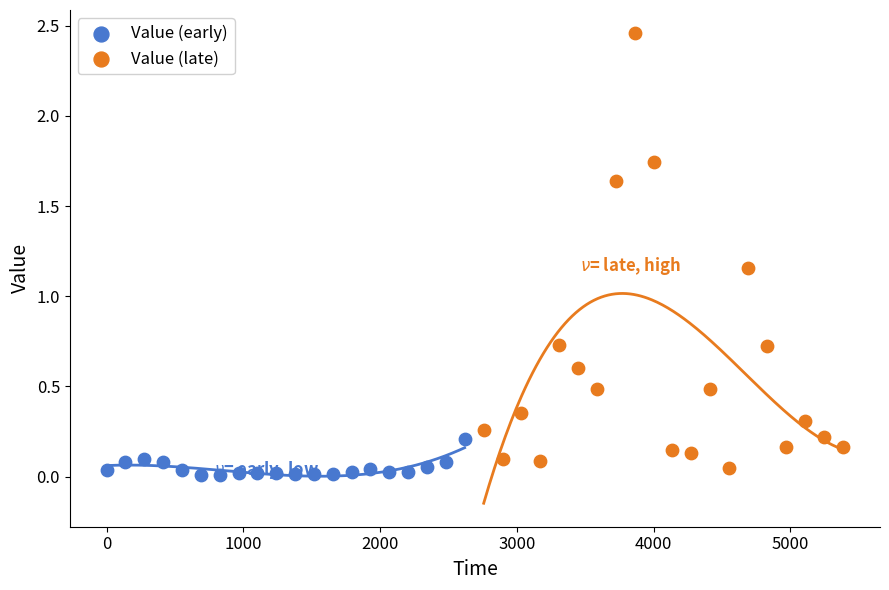

Which series has the largest Y range (max minus min)?

Value (late)